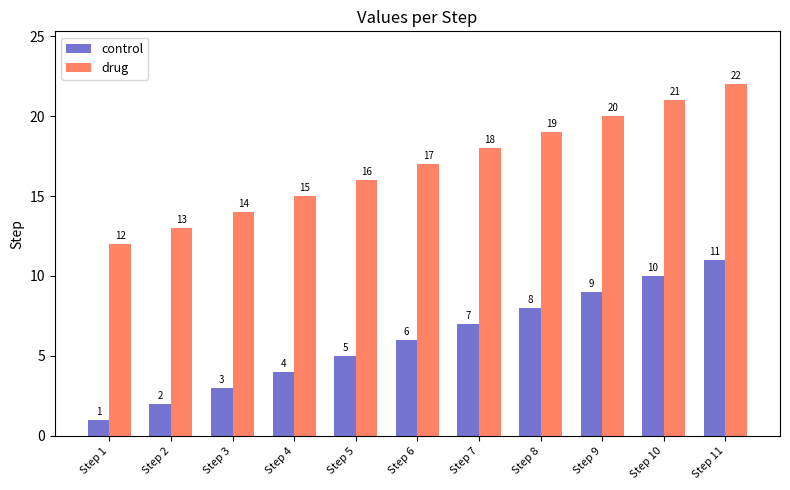

Where is control nearest to the value 6?

Step 6